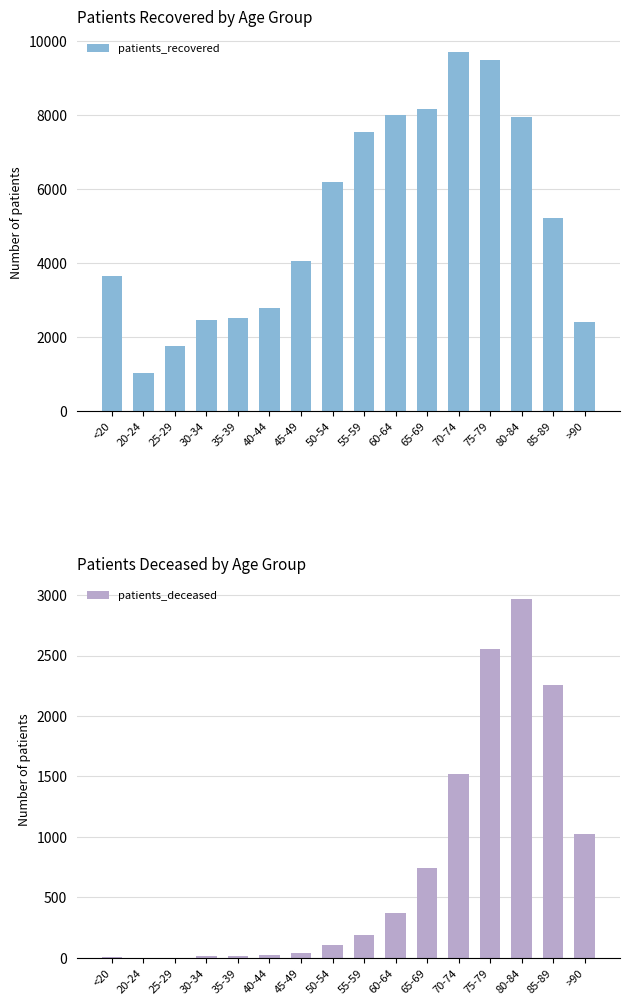

What is the spread (max minus min) of values at 30-34?

2440